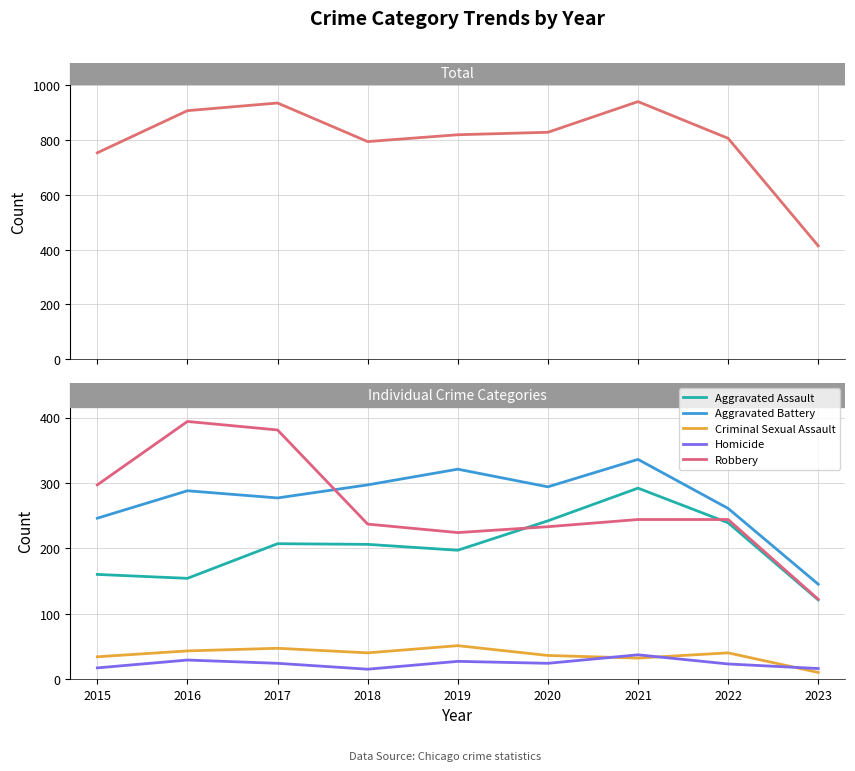

At how many categories does at least one series exceed 643?

8